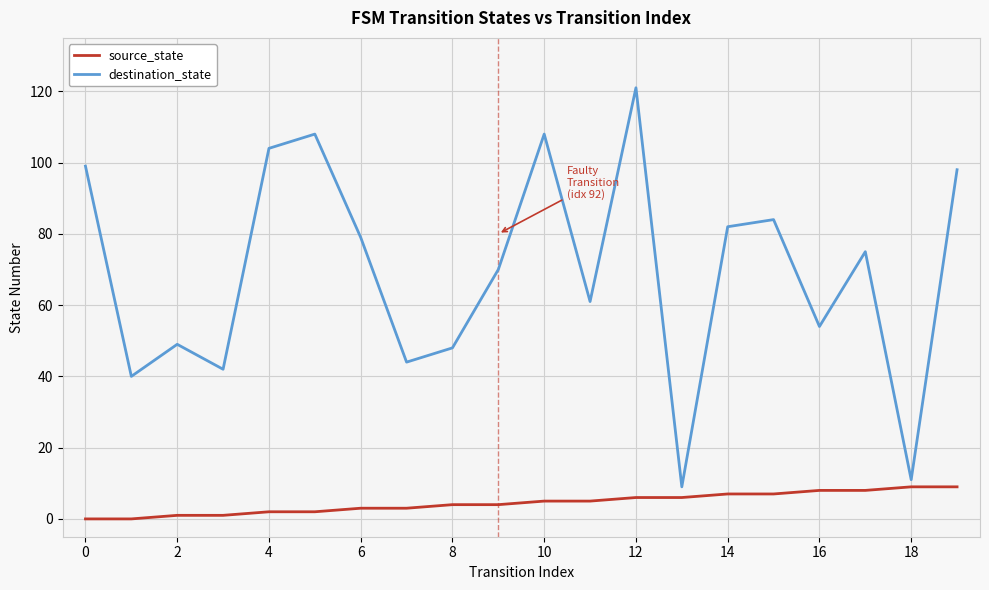

What is the difference between the maximum and minimum values in the destination_state series?

112